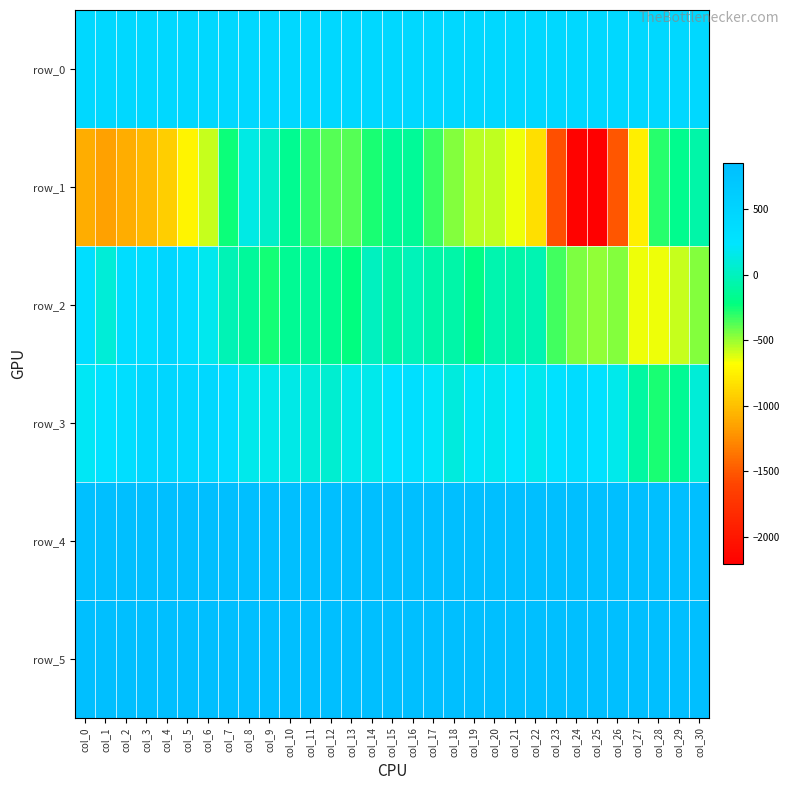

The row_5 series shows 1496.6 at col_20. True or false?

False